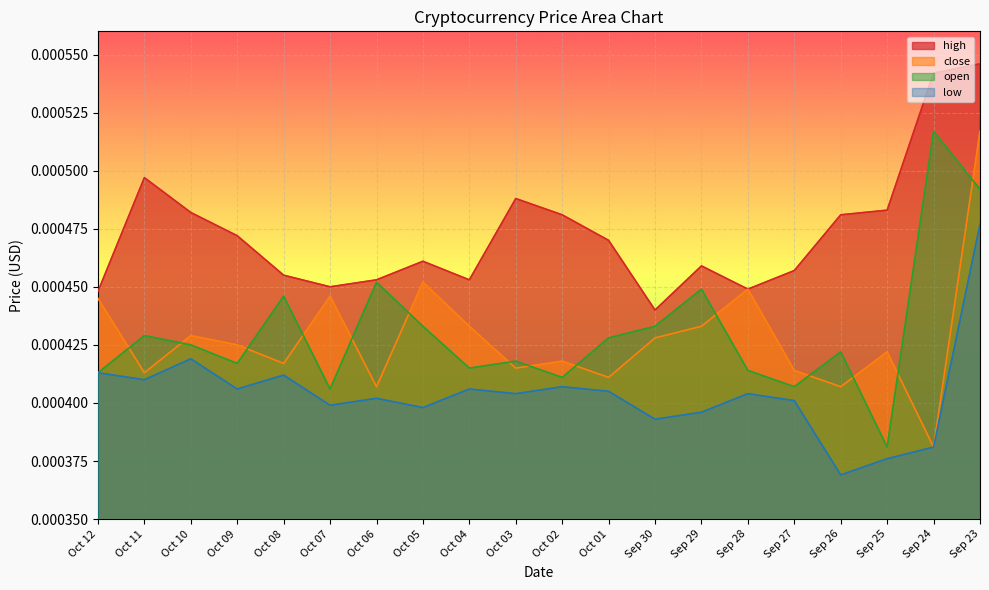

True or false: low and close intersect in this chart.

False